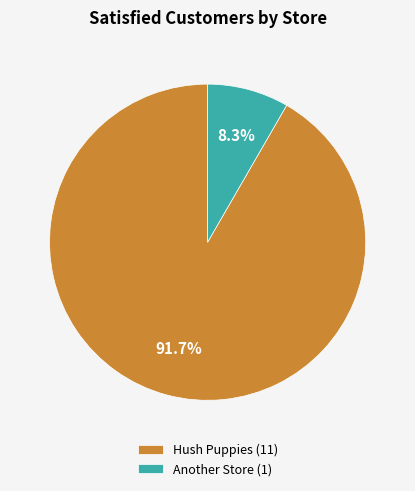

To the nearest percent, what is the average slice percentage?

50%